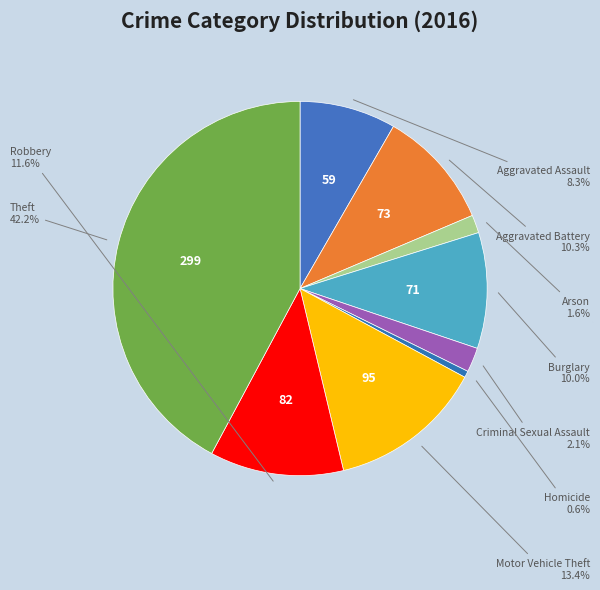

How many slices are in this pie chart?

9